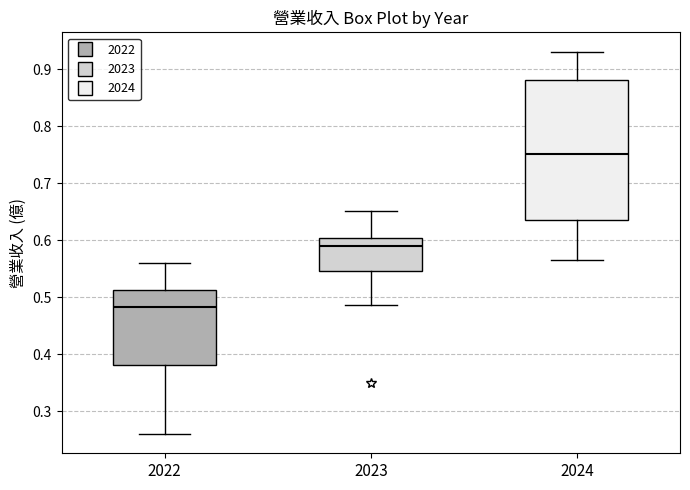

Reading left to right, transcribe this box plot: for each box, give where its median line is, the range the box spans, and where its two whiskers end, as read against the y-axis. The values are not printed on the chart, so give them approximately, as read against the axis.

2022: median 0.48, box 0.38 to 0.51, whiskers 0.26 to 0.56
2023: median 0.59, box 0.55 to 0.60, whiskers 0.49 to 0.65
2024: median 0.75, box 0.64 to 0.88, whiskers 0.57 to 0.93